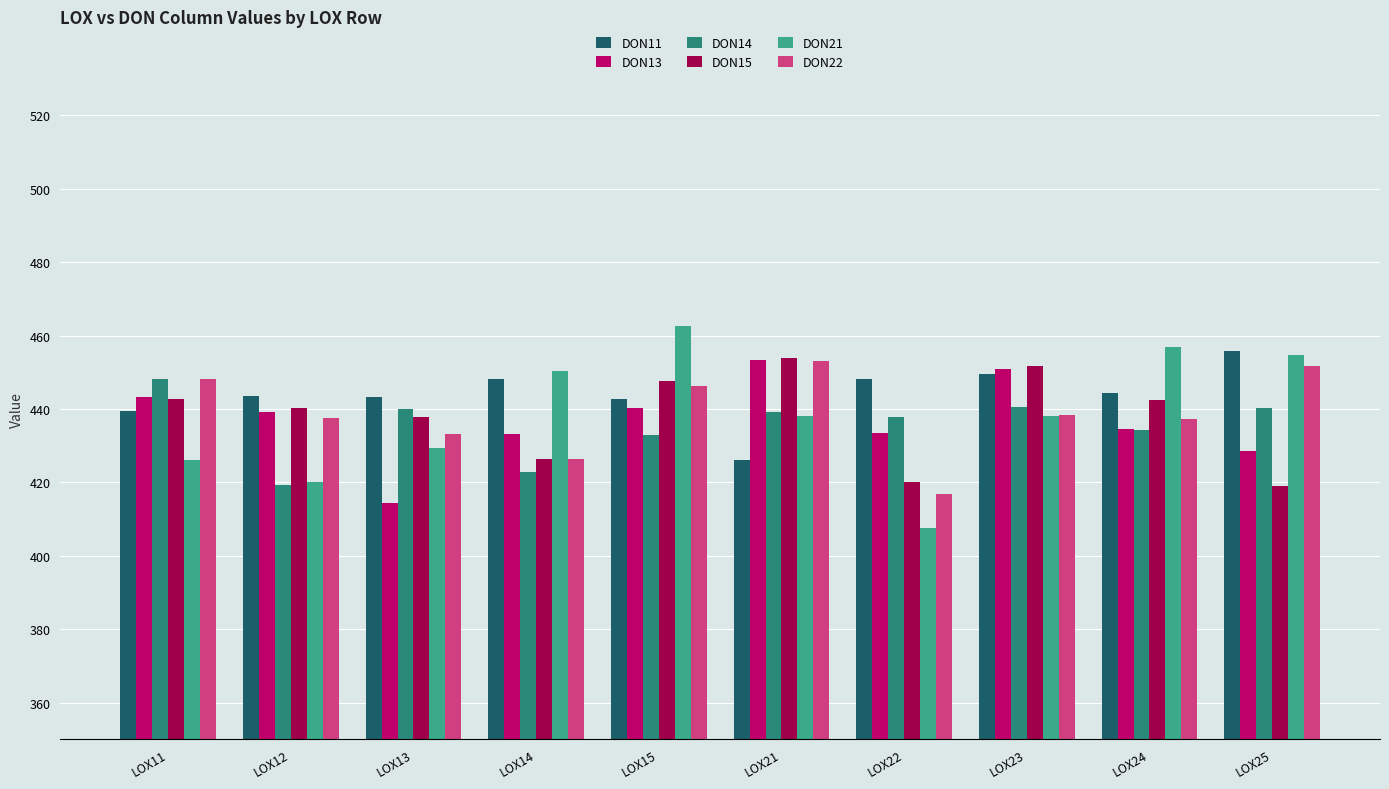

At which category is the sum across all series the highest?

LOX15